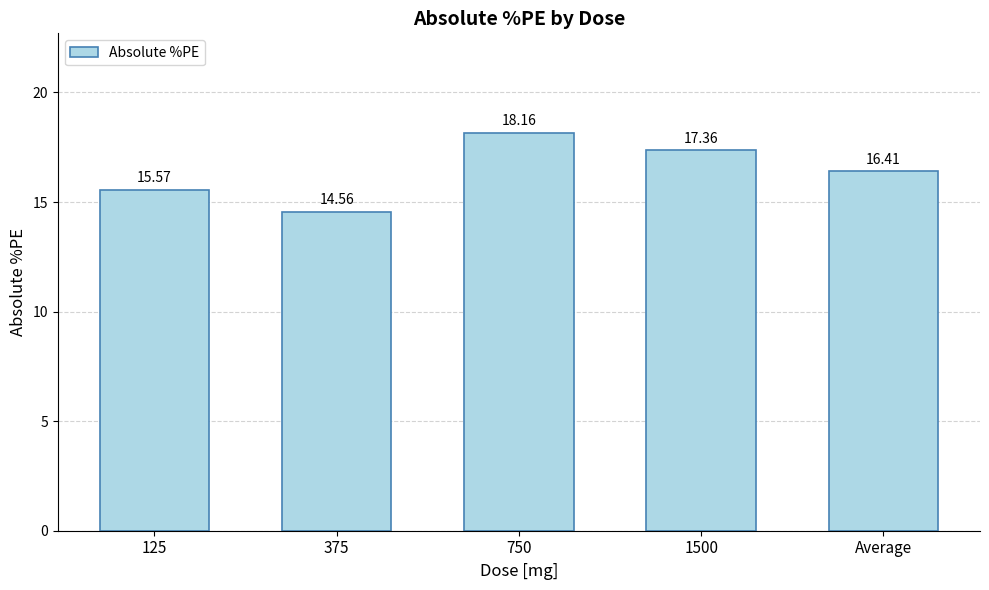

What position from the right is 750?

3